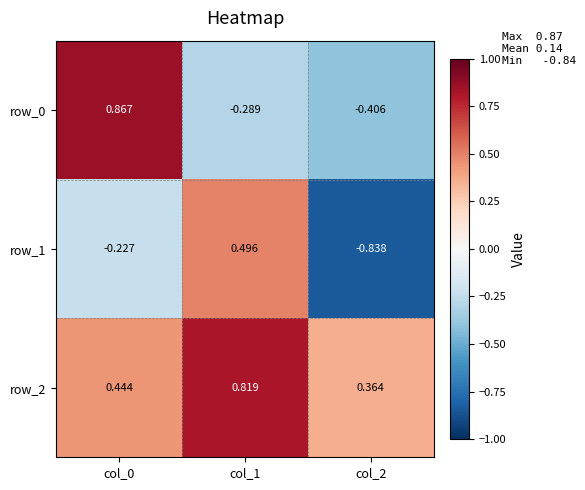

Where does the row_0 series first go above 0?

col_0